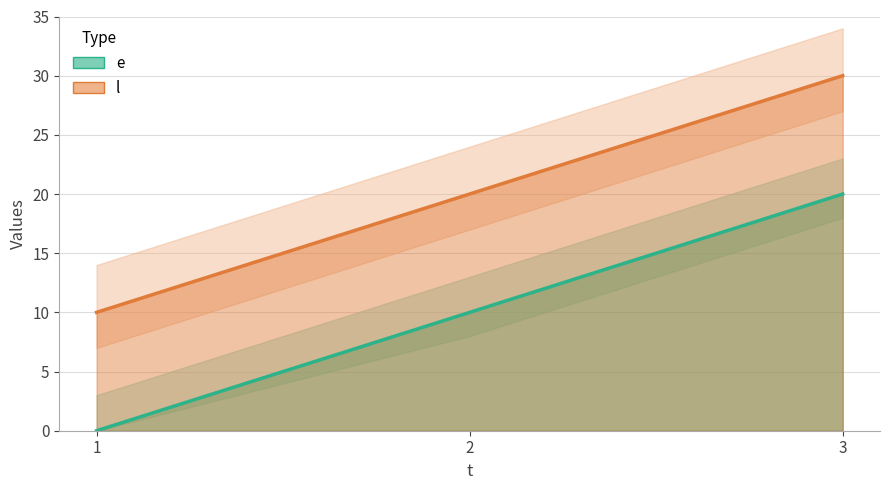

Between 1 and 2, which is larger?

2